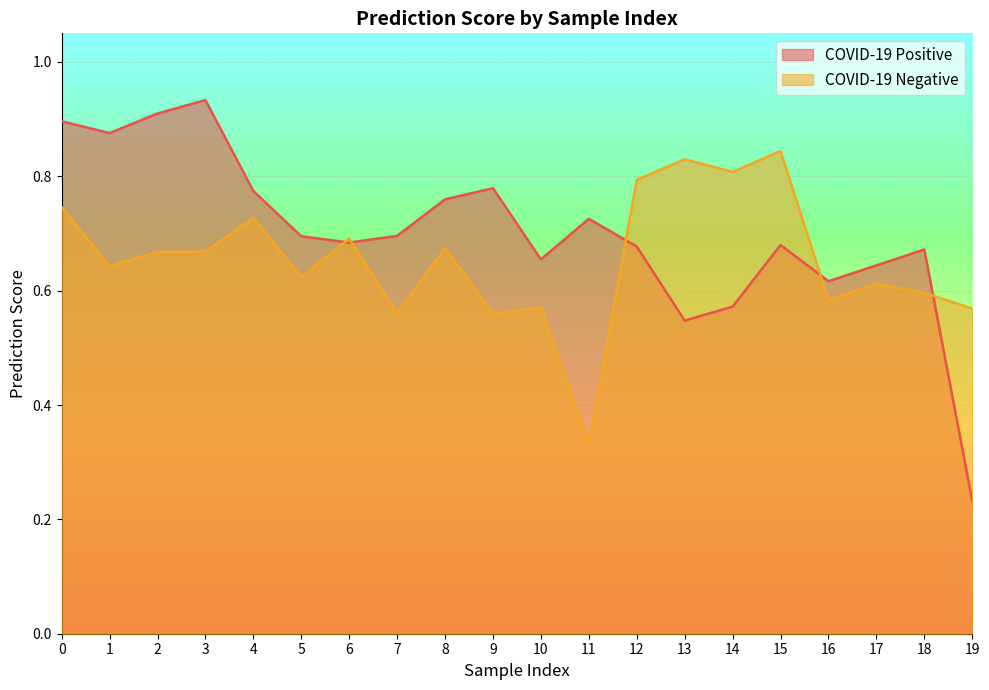

What is the total value across all series at 16?

1.2